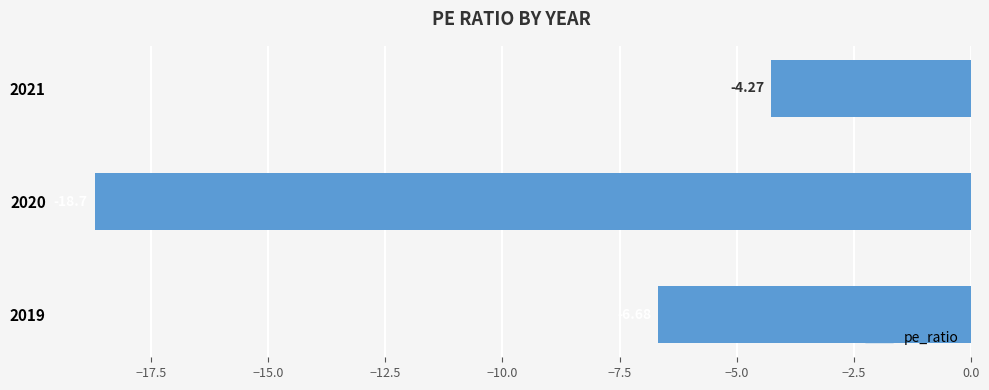

What is the change in value from 2021 to 2019?

-2.4